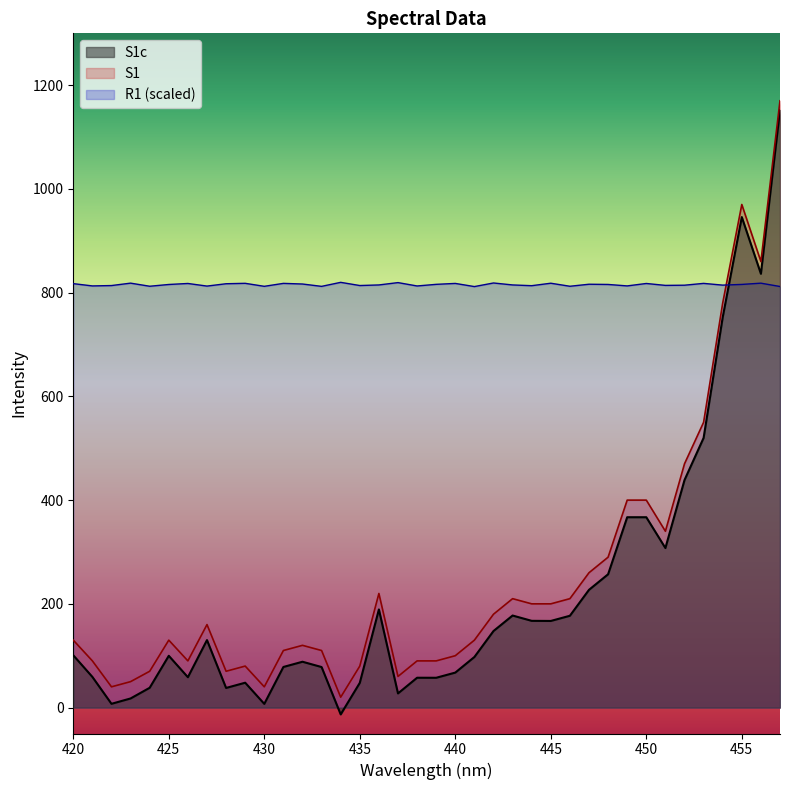

What is the difference between the S1c values at 448 and 436?

67.8